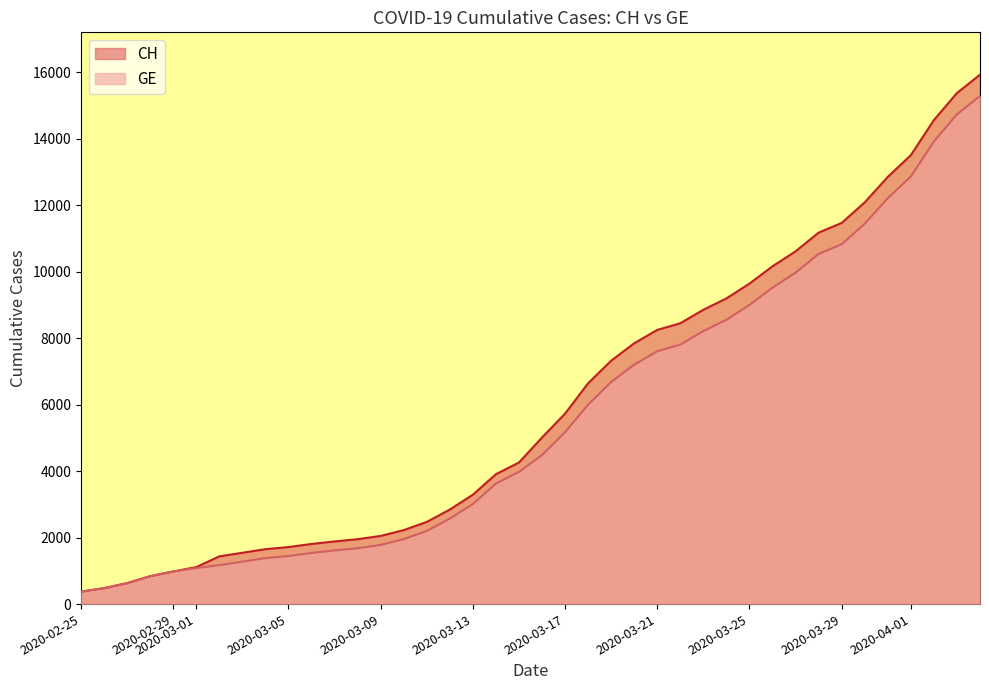

The value of CH at 2020-02-29 is 981. True or false?

True